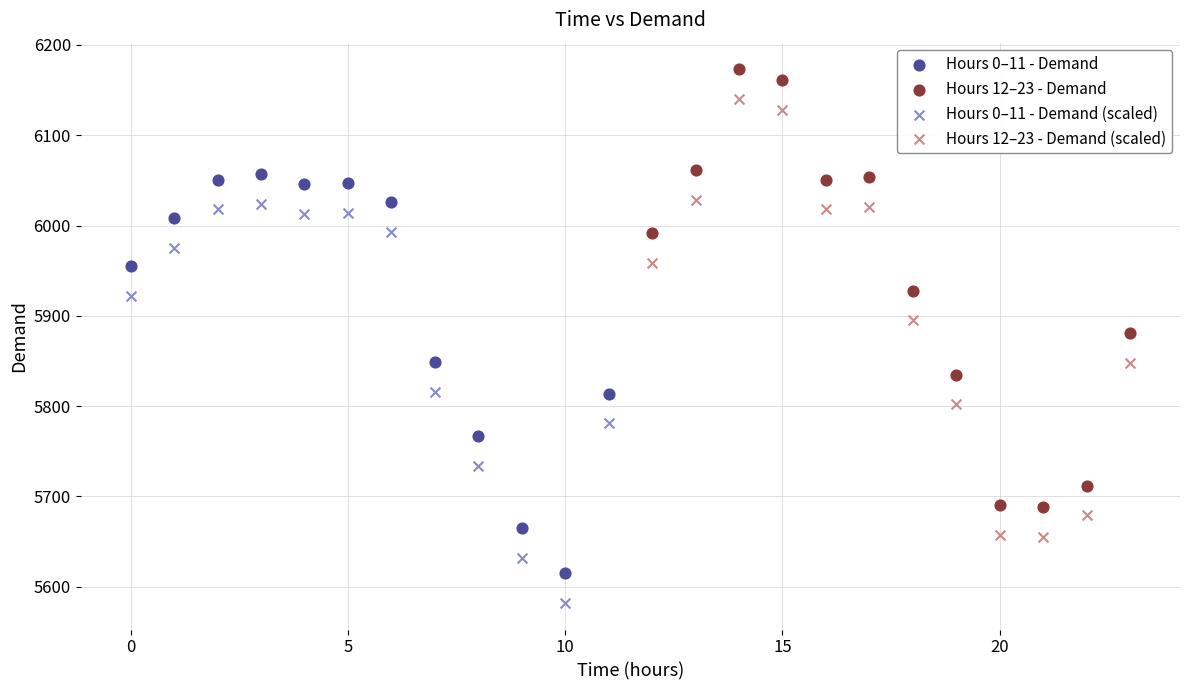

What are all the series names shown in the legend?

Hours 0–11 - Demand, Hours 12–23 - Demand, Hours 0–11 - Demand (scaled), Hours 12–23 - Demand (scaled)